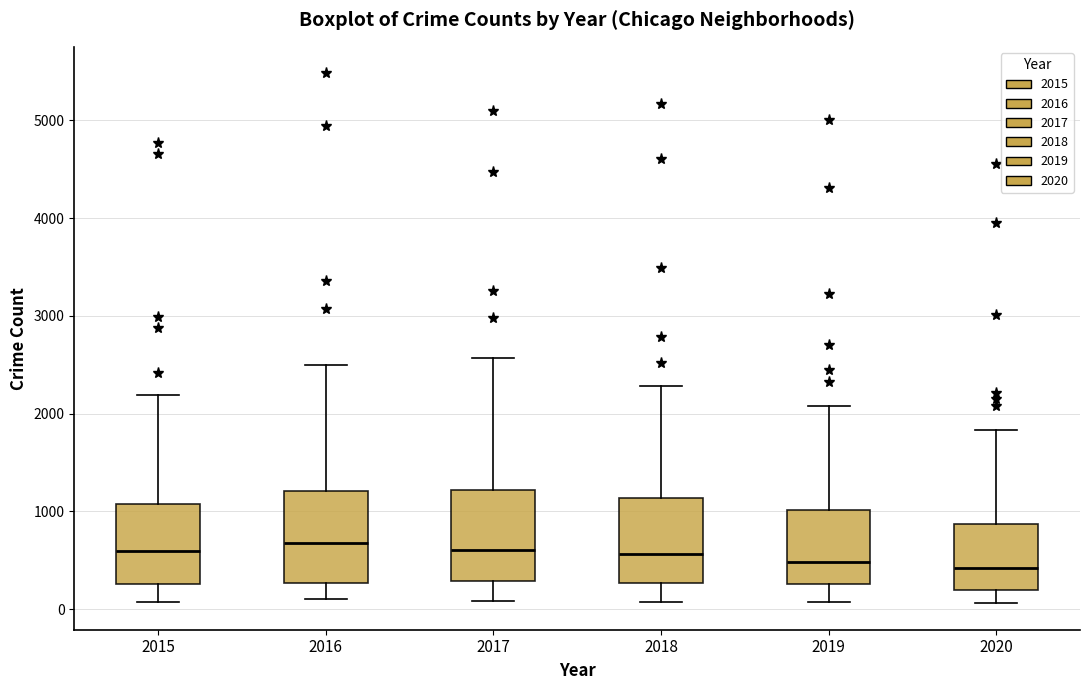

Reading left to right, transcribe this box plot: for each box, give where its median line is, the range the box spans, and where its two whiskers end, as read against the y-axis. The values are not printed on the chart, so give them approximately, as read against the axis.

2015: median 600, box 300 to 1100, whiskers 100 to 2200
2016: median 700, box 300 to 1200, whiskers 100 to 2500
2017: median 600, box 300 to 1200, whiskers 100 to 2600
2018: median 600, box 300 to 1100, whiskers 100 to 2300
2019: median 500, box 300 to 1000, whiskers 100 to 2100
2020: median 400, box 200 to 900, whiskers 100 to 1800